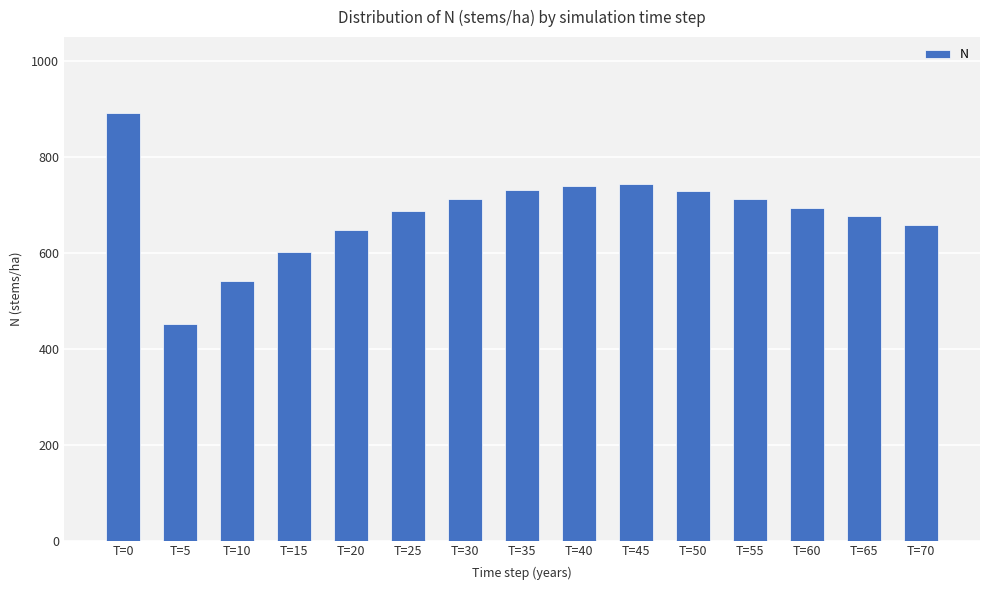

Which label corresponds to the largest value in the chart?

T=0